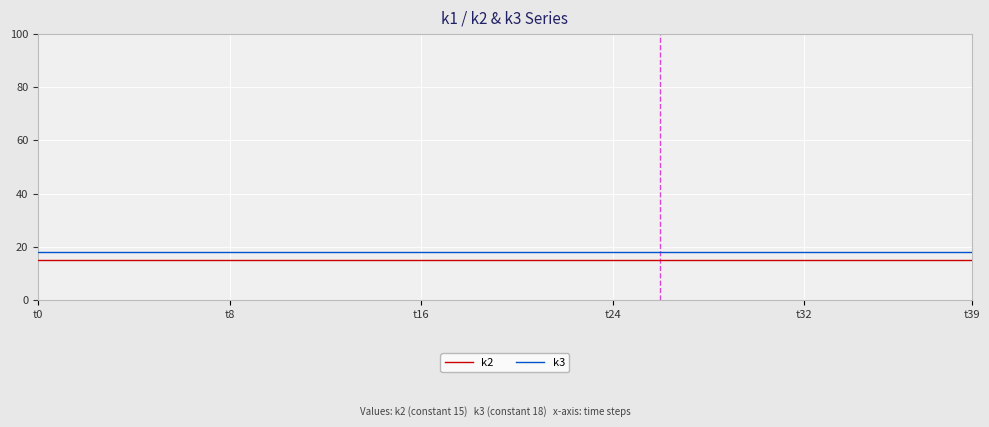

True or false: k3 and k2 intersect in this chart.

False